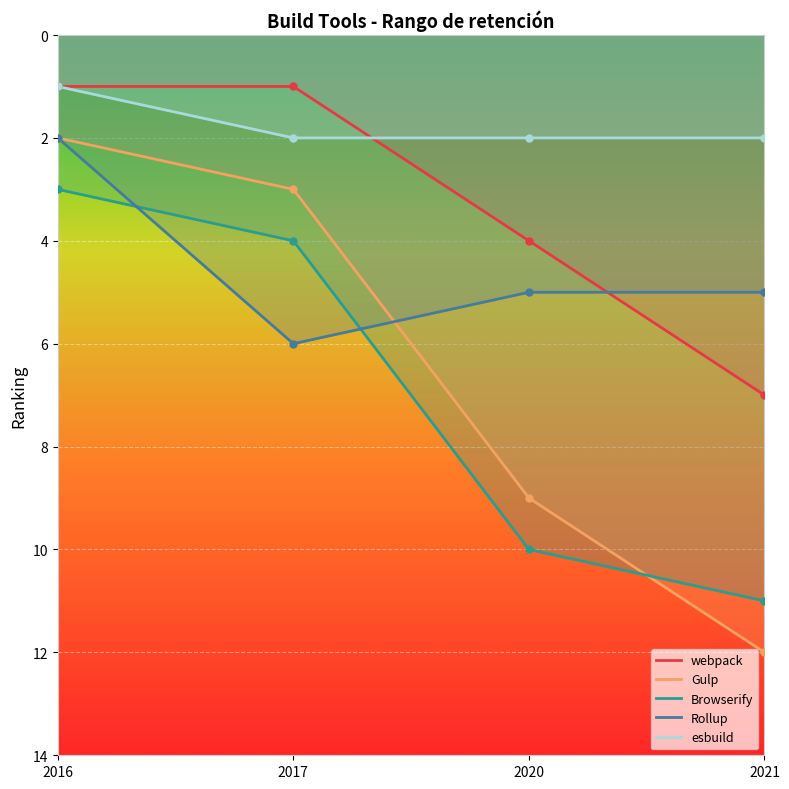

True or false: esbuild and Gulp intersect in this chart.

False